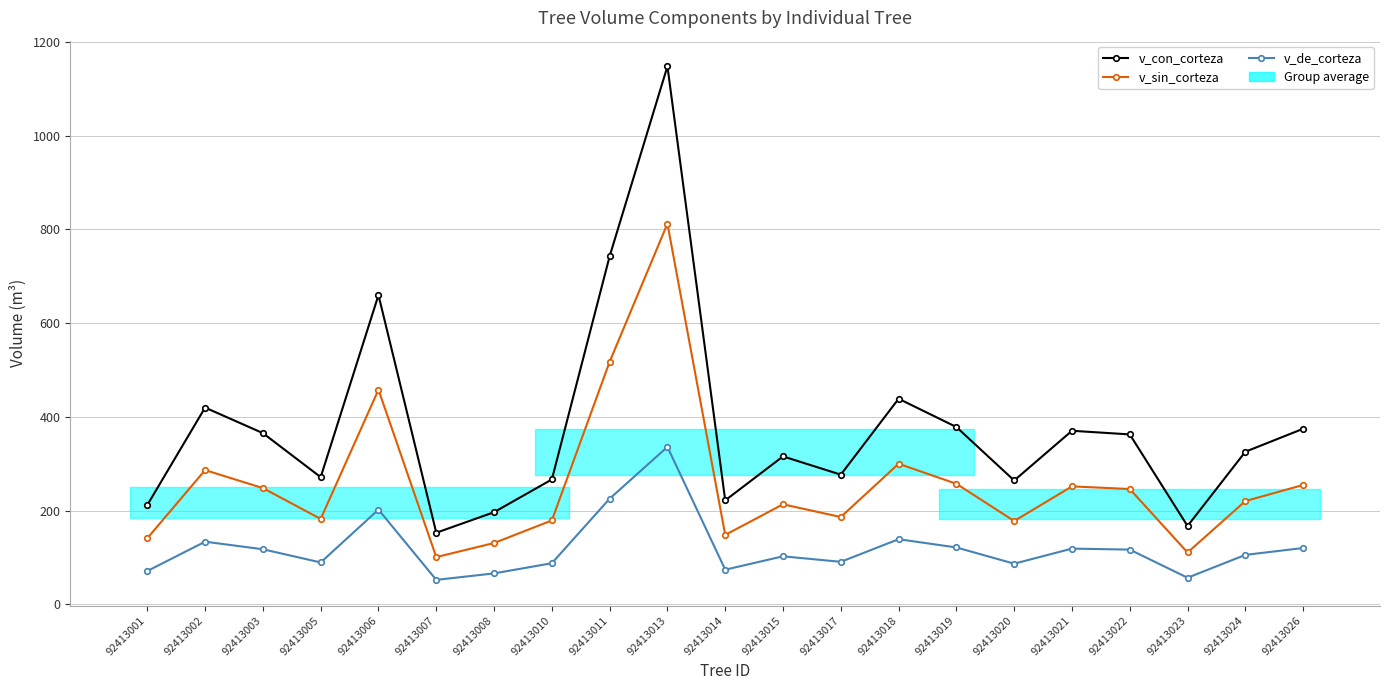

Read the v_de_corteza value at 92413011.

225.2